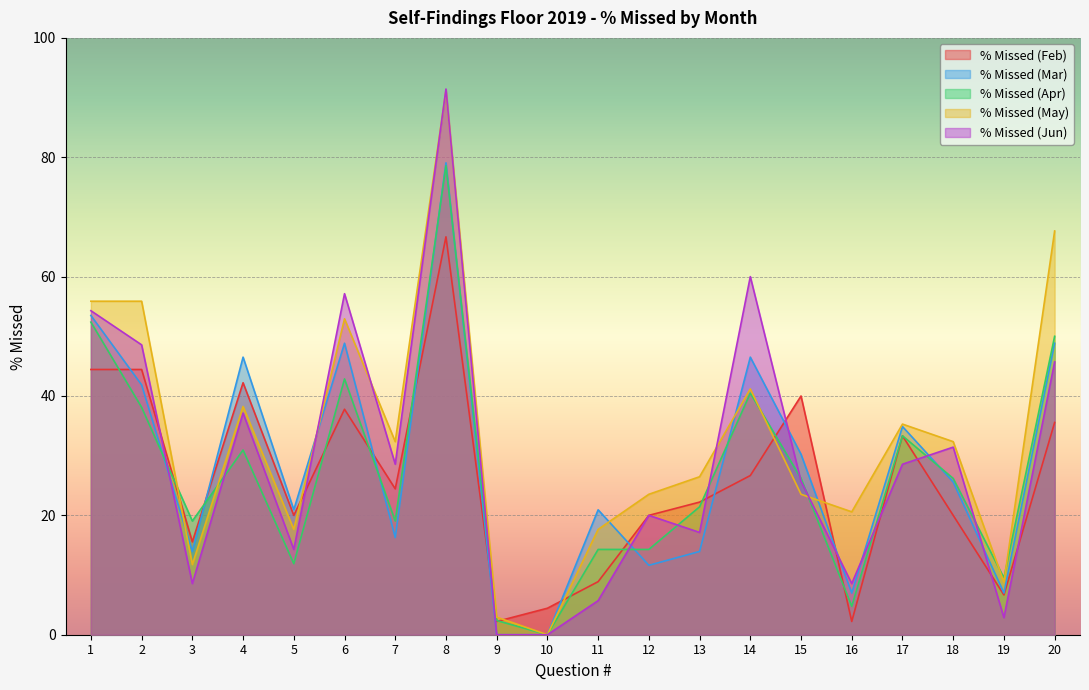

Which series ends up on top after the final intersection of % Missed (Apr) and % Missed (Mar)?

% Missed (Apr)